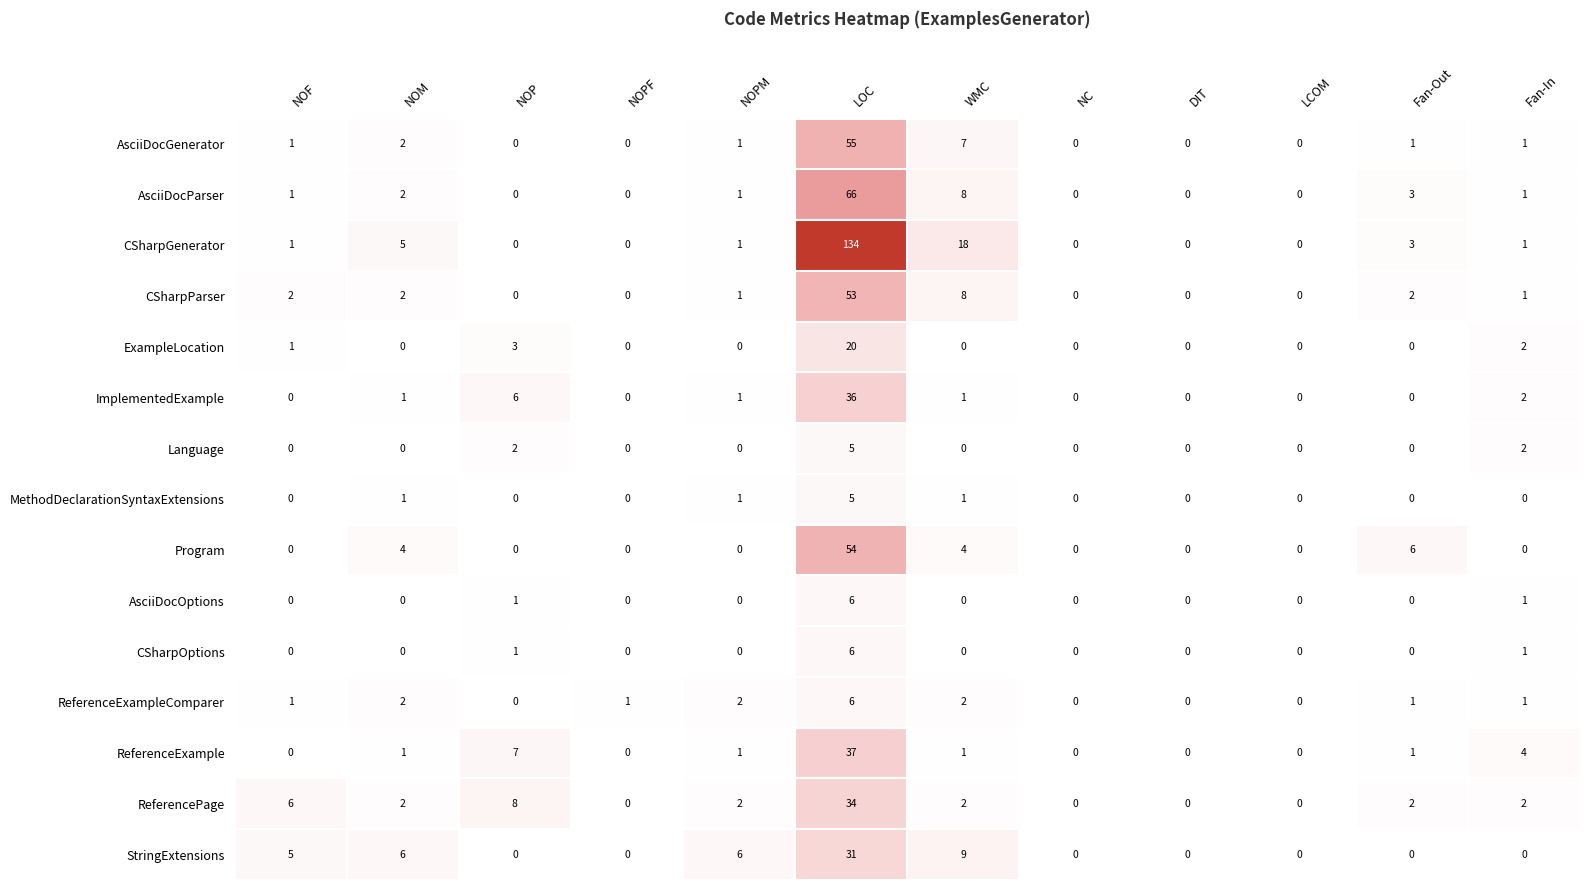

What is the difference between the maximum and minimum values in the AsciiDocOptions series?

6